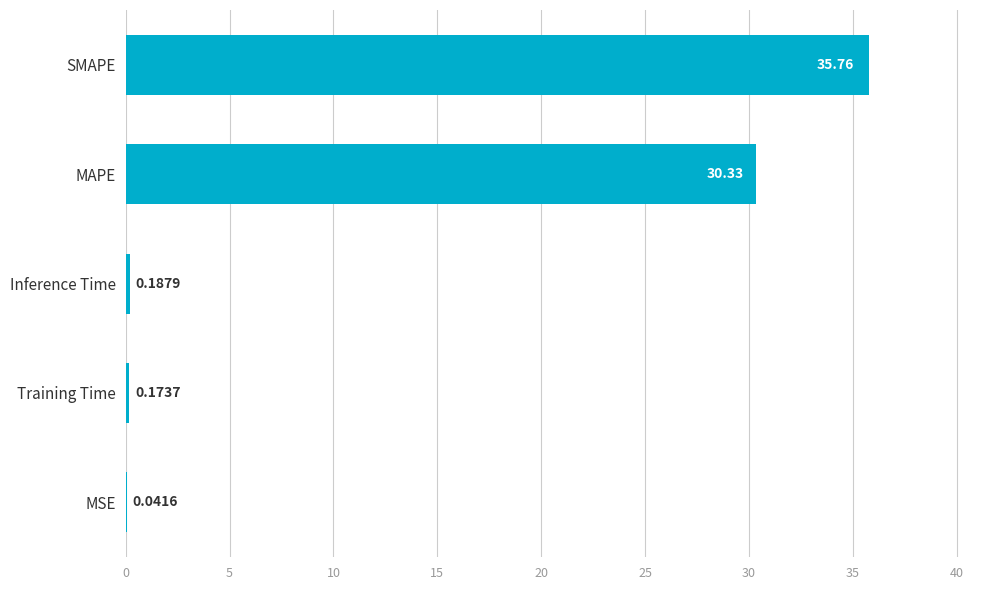

Which category has the highest value across all series?

SMAPE